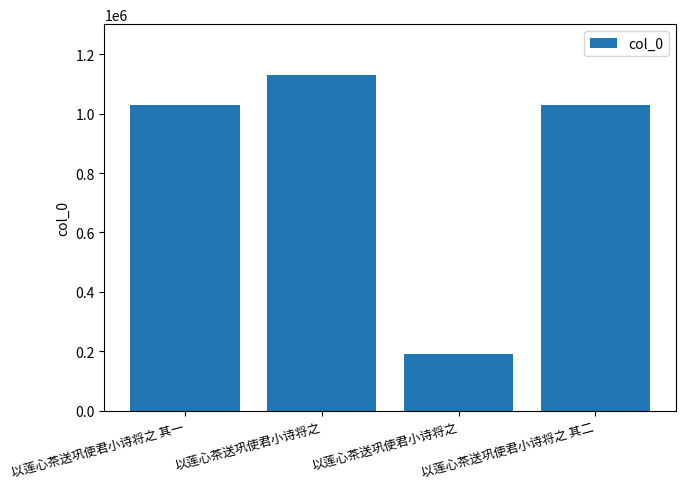

Reading left to right, what are all the values shown in this chart?

以莲心茶送巩使君小诗将之 其一=1028730	以莲心茶送巩使君小诗将之=1131411	以莲心茶送巩使君小诗将之=191229	以莲心茶送巩使君小诗将之 其二=1028729